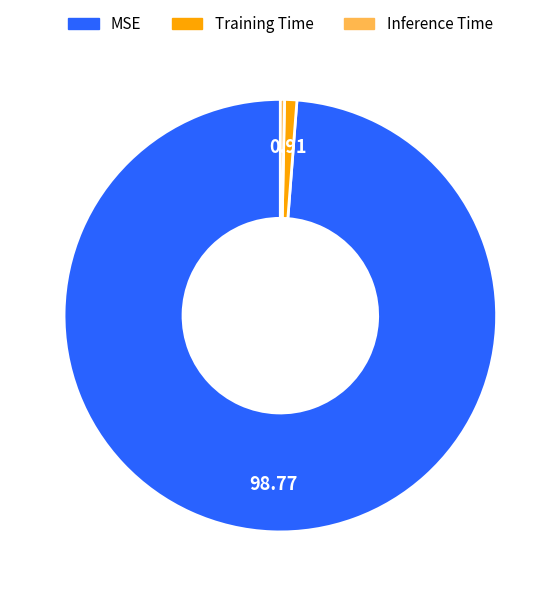

Does MSE account for over 50% of the chart?

Yes